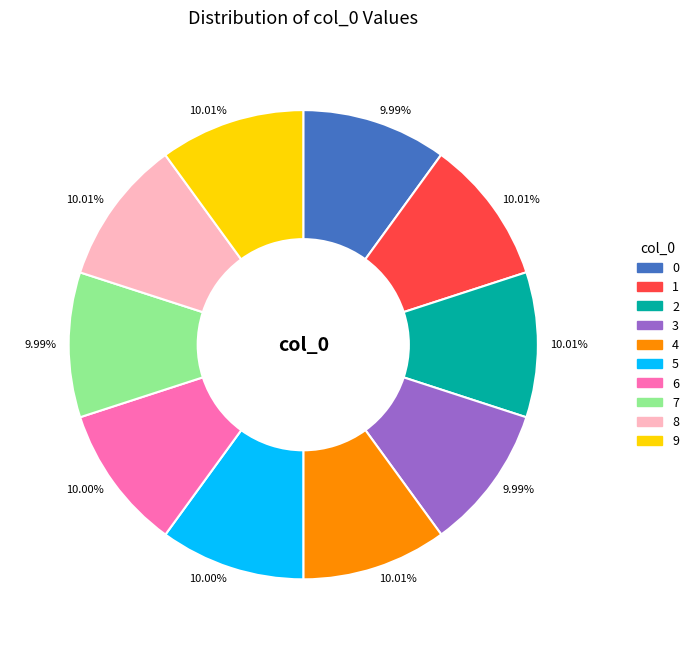

Count the number of slices in the pie.

10